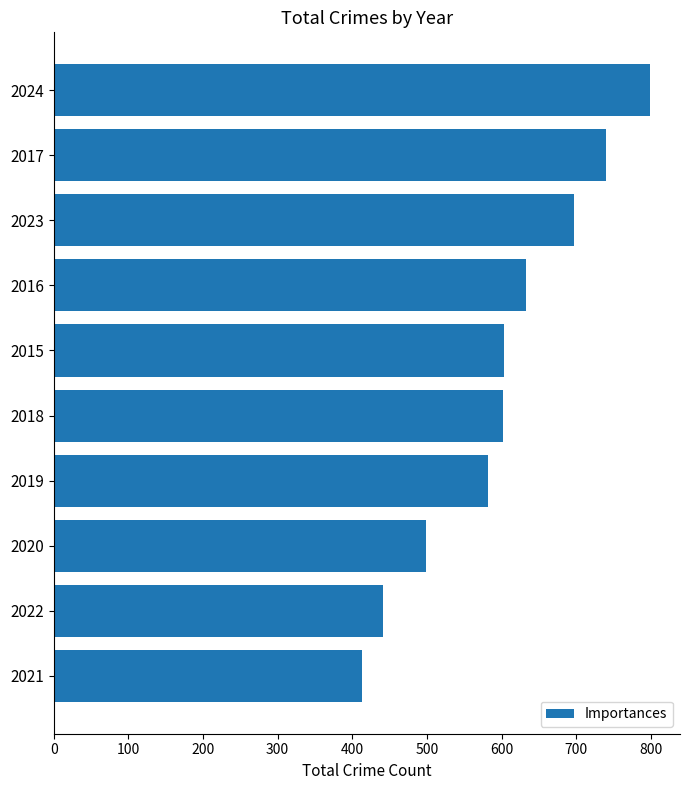

What is the average value?

601